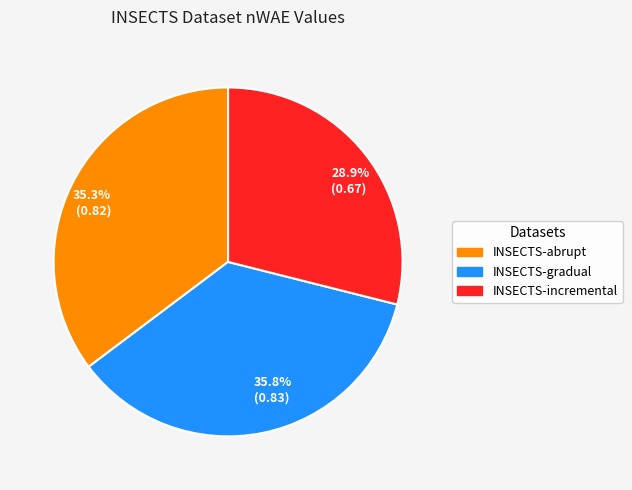

True or false: INSECTS-gradual accounts for 29% of the total.

False